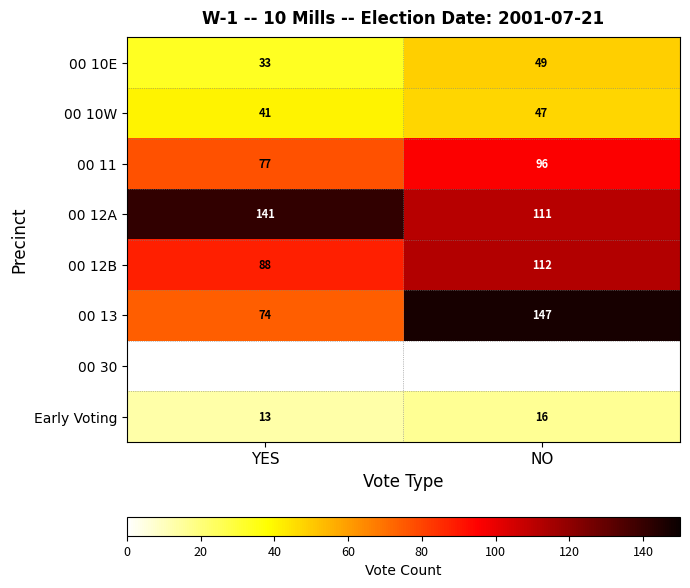

What is the difference between the maximum and minimum values in the 00 11 series?

19.0